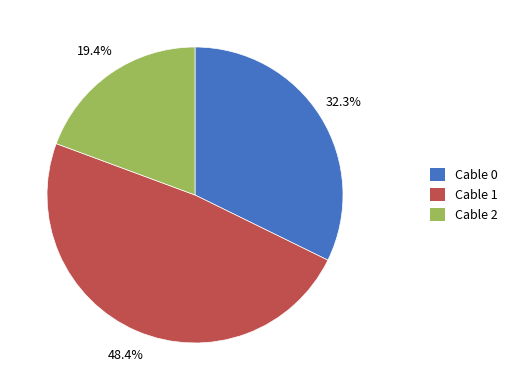

True or false: Cable 0 accounts for 26% of the total.

False